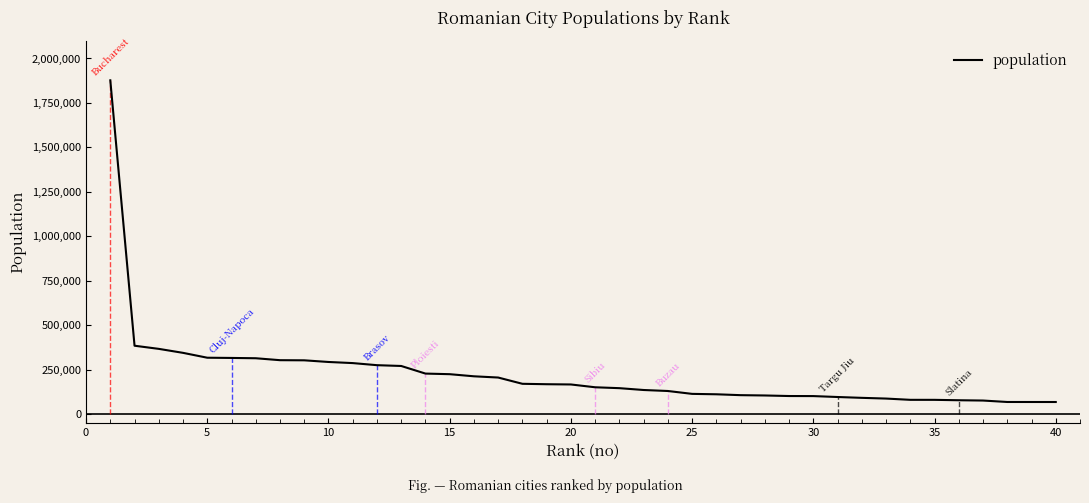

Reading right to left, extract all data points from this chart.

69067	69136	69225	77313	78988	81228	81318	88435	92475	97179	102346	102688	105796	107558	112490	114783	130954	136553	146863	151894	167669	169065	171396	206614	213569	225453	228851	271575	276088	287828	294087	303399	304142	315053	316748	318012	345370	367760	385439	1877155